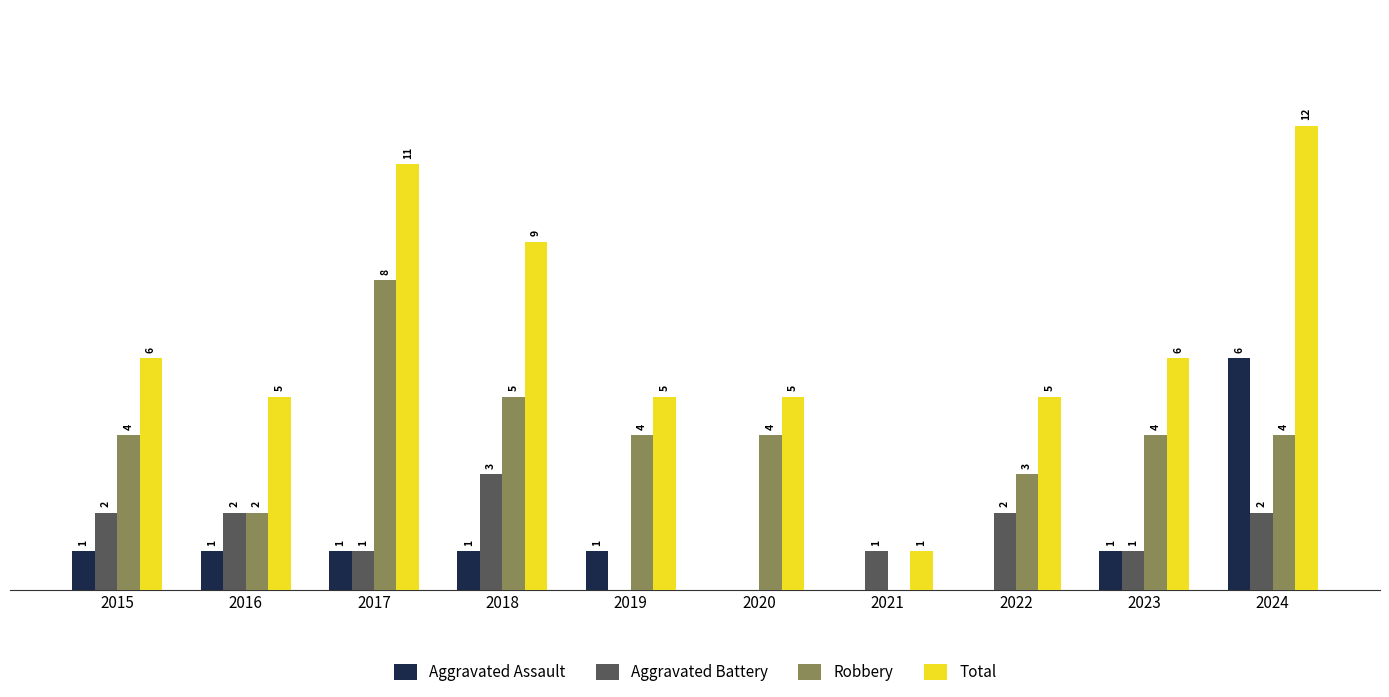

Is the value of Aggravated Battery at 2024 greater than the value of Total at 2018?

No